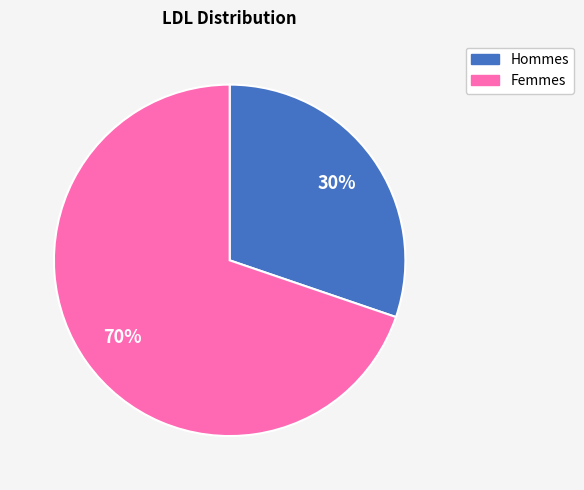

Is there a majority slice in this chart?

Yes